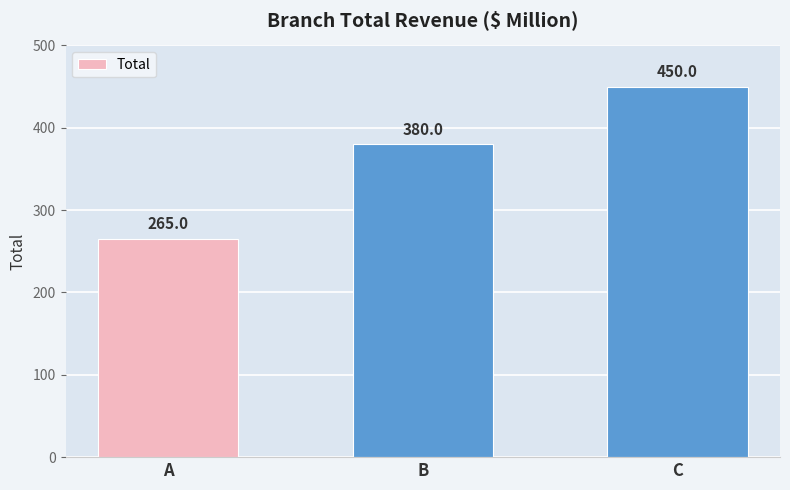

How many distinct data groups are displayed?

1